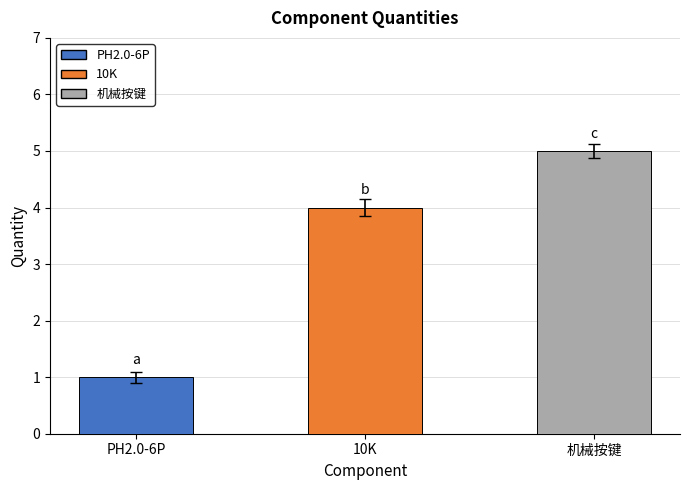

List the labels in order of value, largest first.

机械按键, 10K, PH2.0-6P